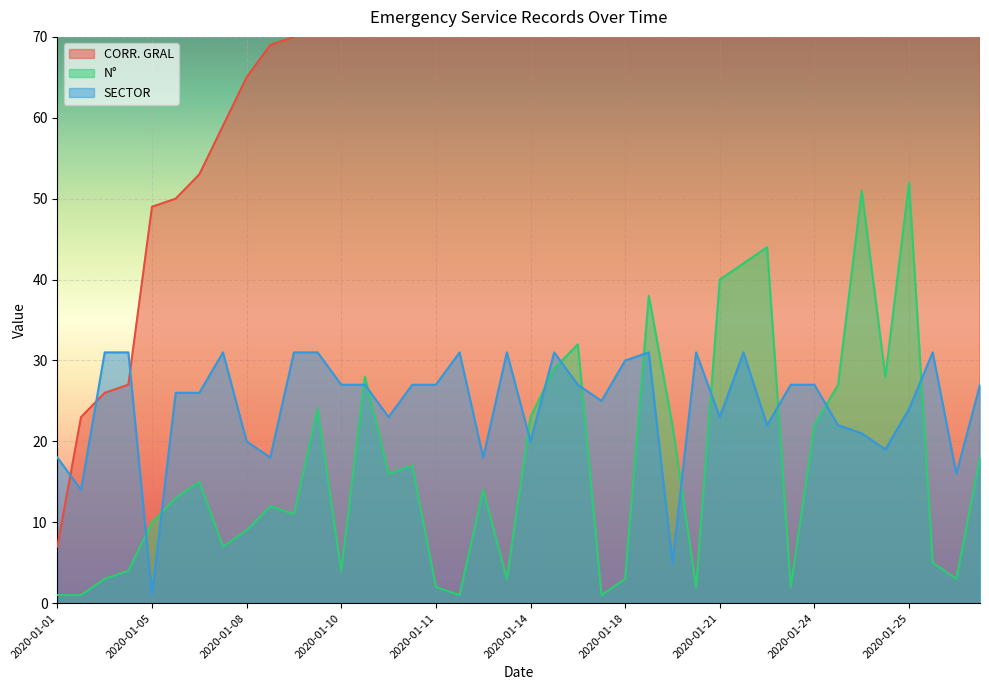

Does the chart display data point markers on the line(s)?

No